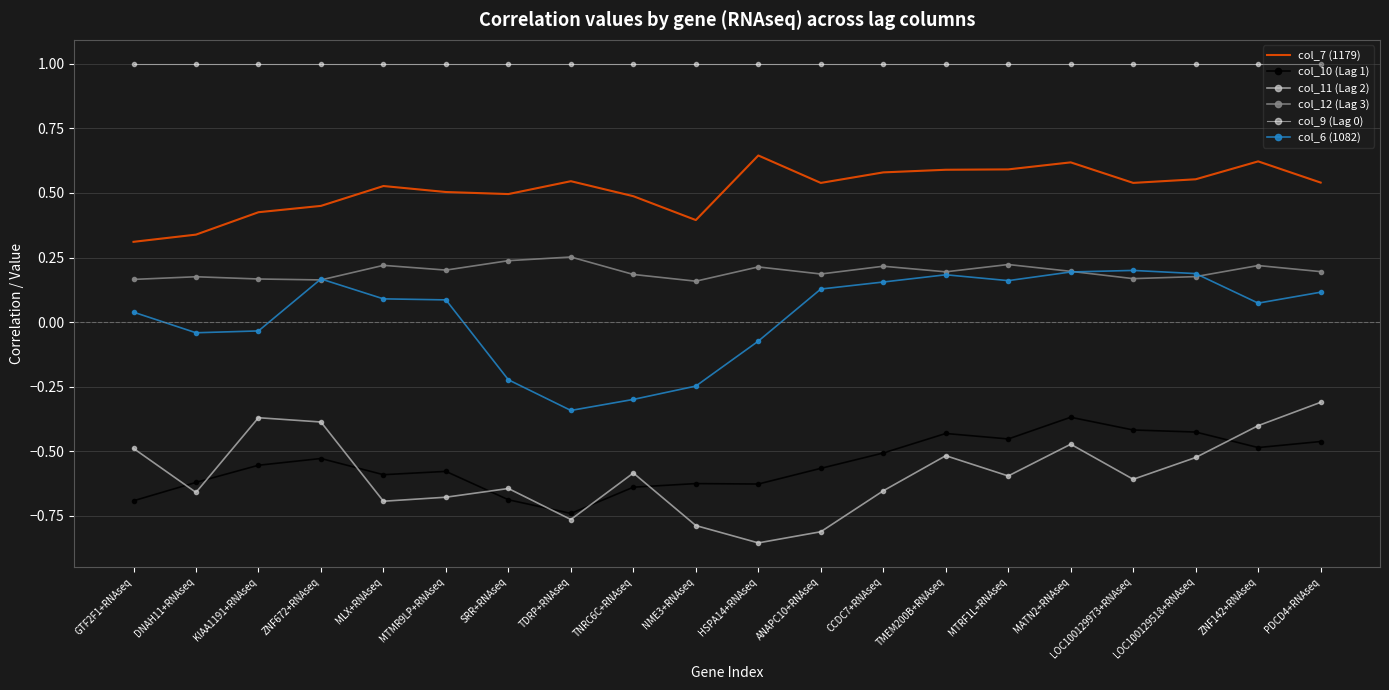

True or false: col_10 (Lag 1) and col_7 (1179) intersect in this chart.

False